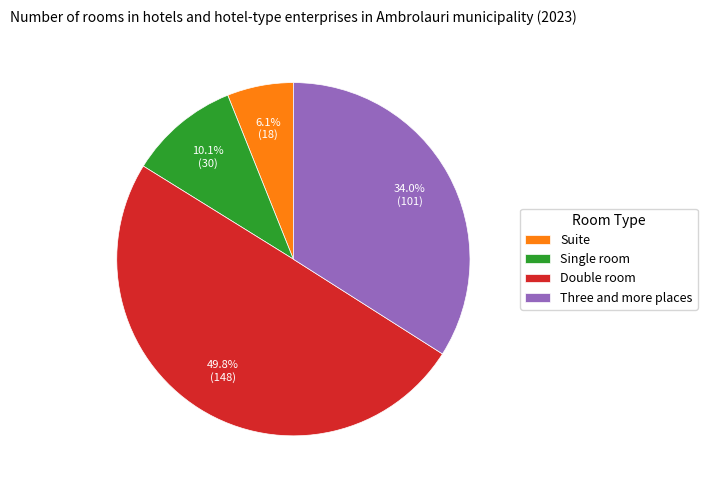

Does Single room account for over 50% of the chart?

No